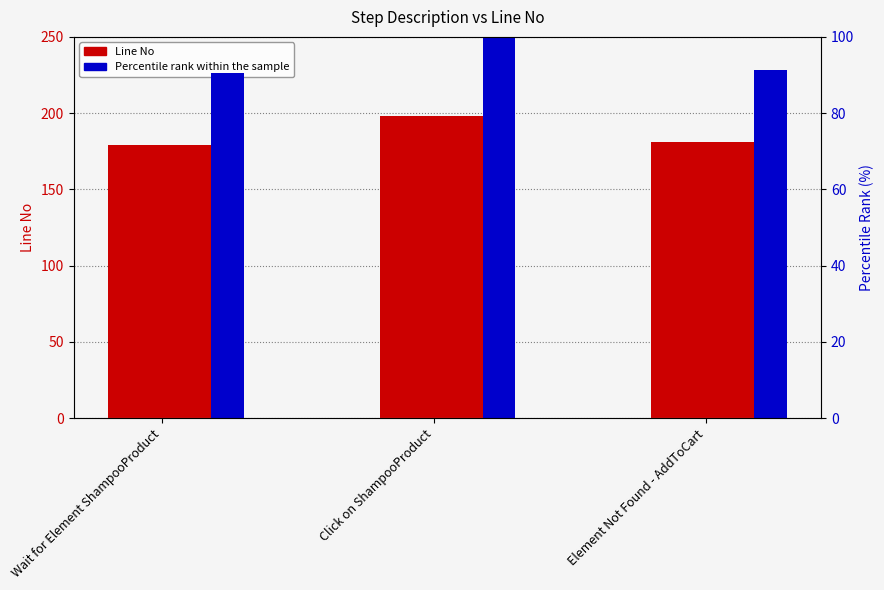

What is the total value across all series at Wait for Element ShampooProduct?

269.4